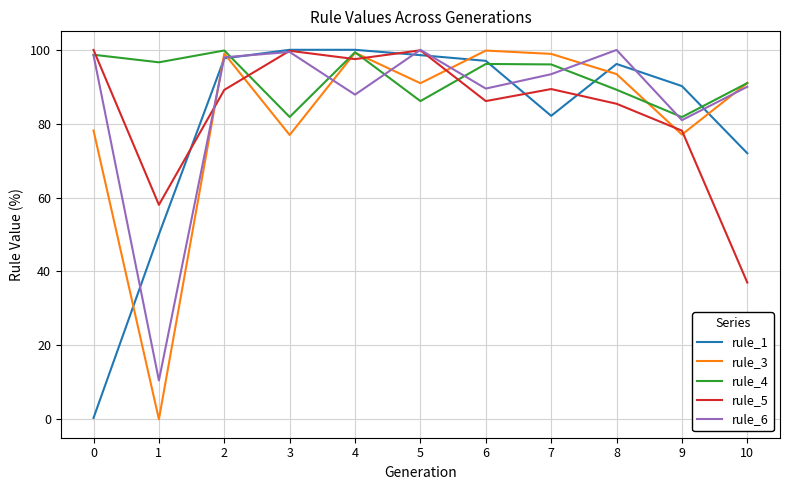

Read the rule_6 value at 7.

93.4